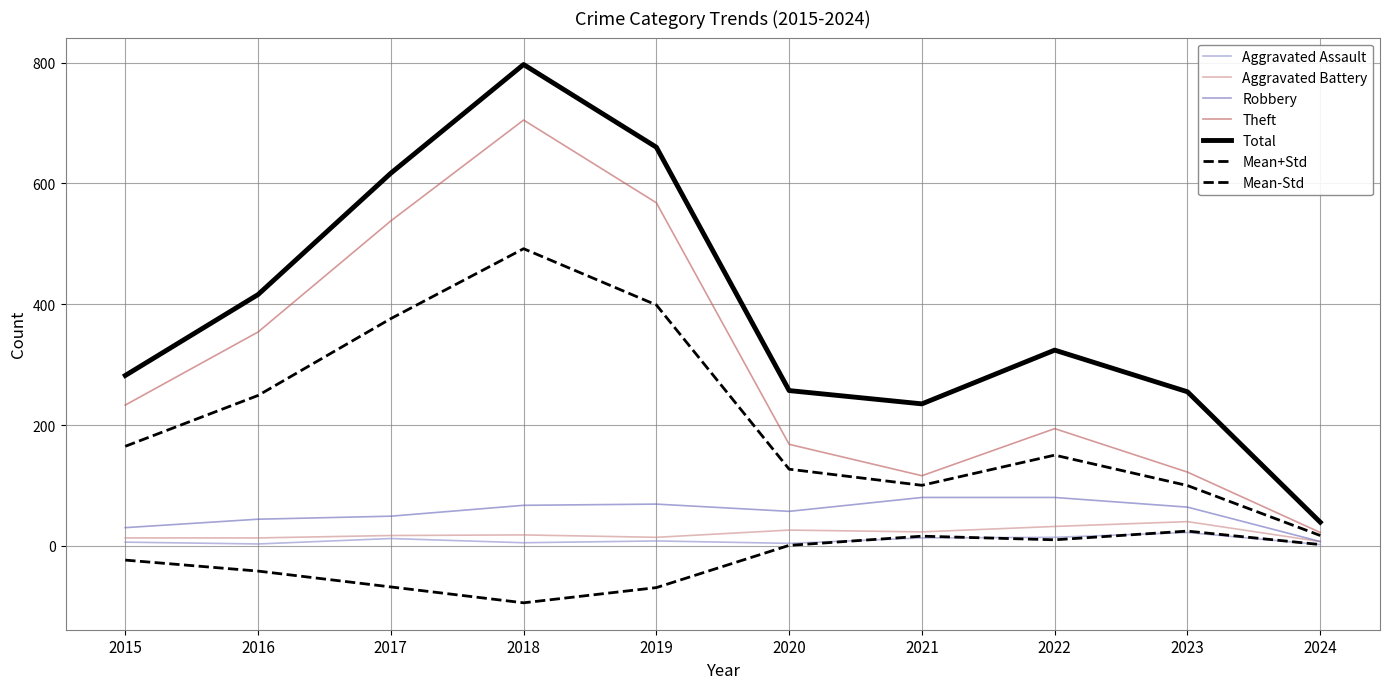

What is the maximum value for Theft?

705.0